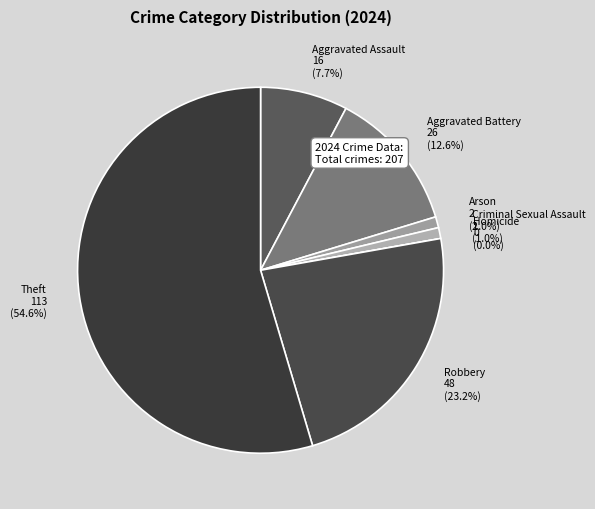

How many segments does this pie chart have?

7